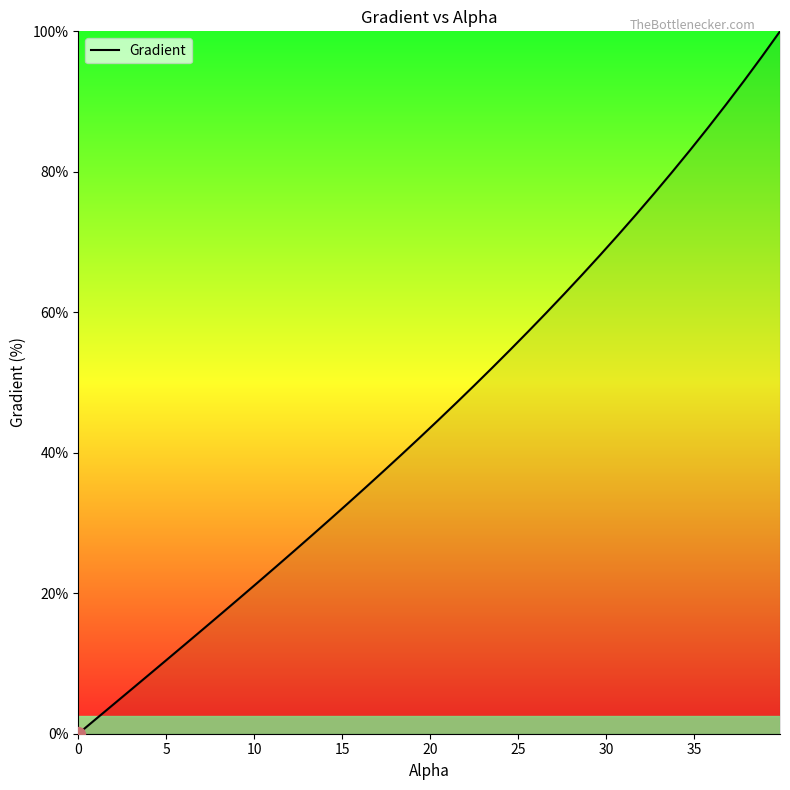

Does the chart have visible grid lines?

No